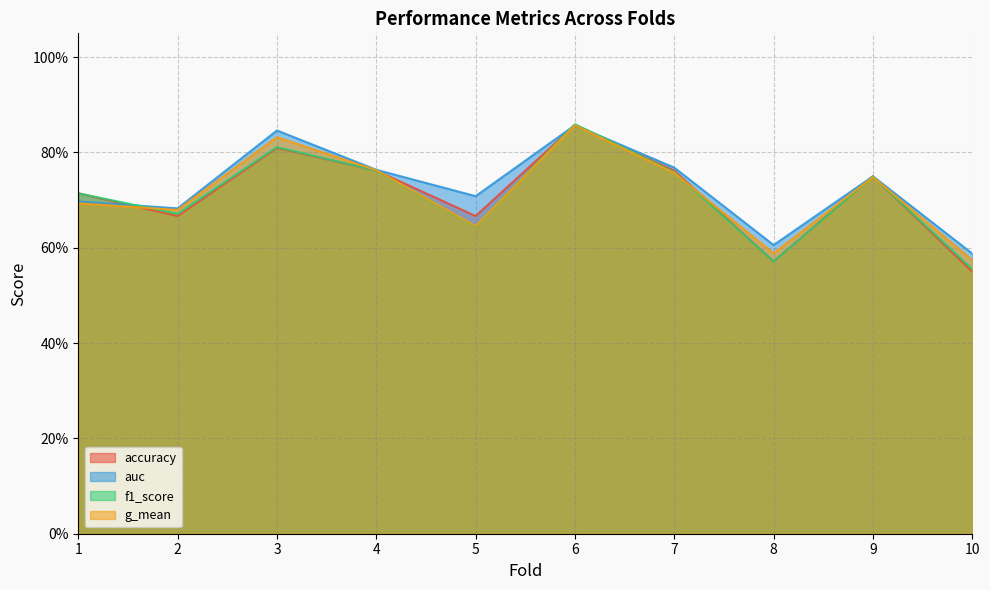

Reading left to right, list all the values displayed in this chart.

accuracy: 1=0.7	2=0.7	3=0.8	4=0.8	5=0.7	6=0.9	7=0.8	8=0.6	9=0.8	10=0.6
auc: 1=0.7	2=0.7	3=0.8	4=0.8	5=0.7	6=0.9	7=0.8	8=0.6	9=0.8	10=0.6
f1_score: 1=0.7	2=0.7	3=0.8	4=0.8	5=0.6	6=0.9	7=0.8	8=0.6	9=0.7	10=0.6
g_mean: 1=0.7	2=0.7	3=0.8	4=0.8	5=0.6	6=0.9	7=0.8	8=0.6	9=0.7	10=0.6